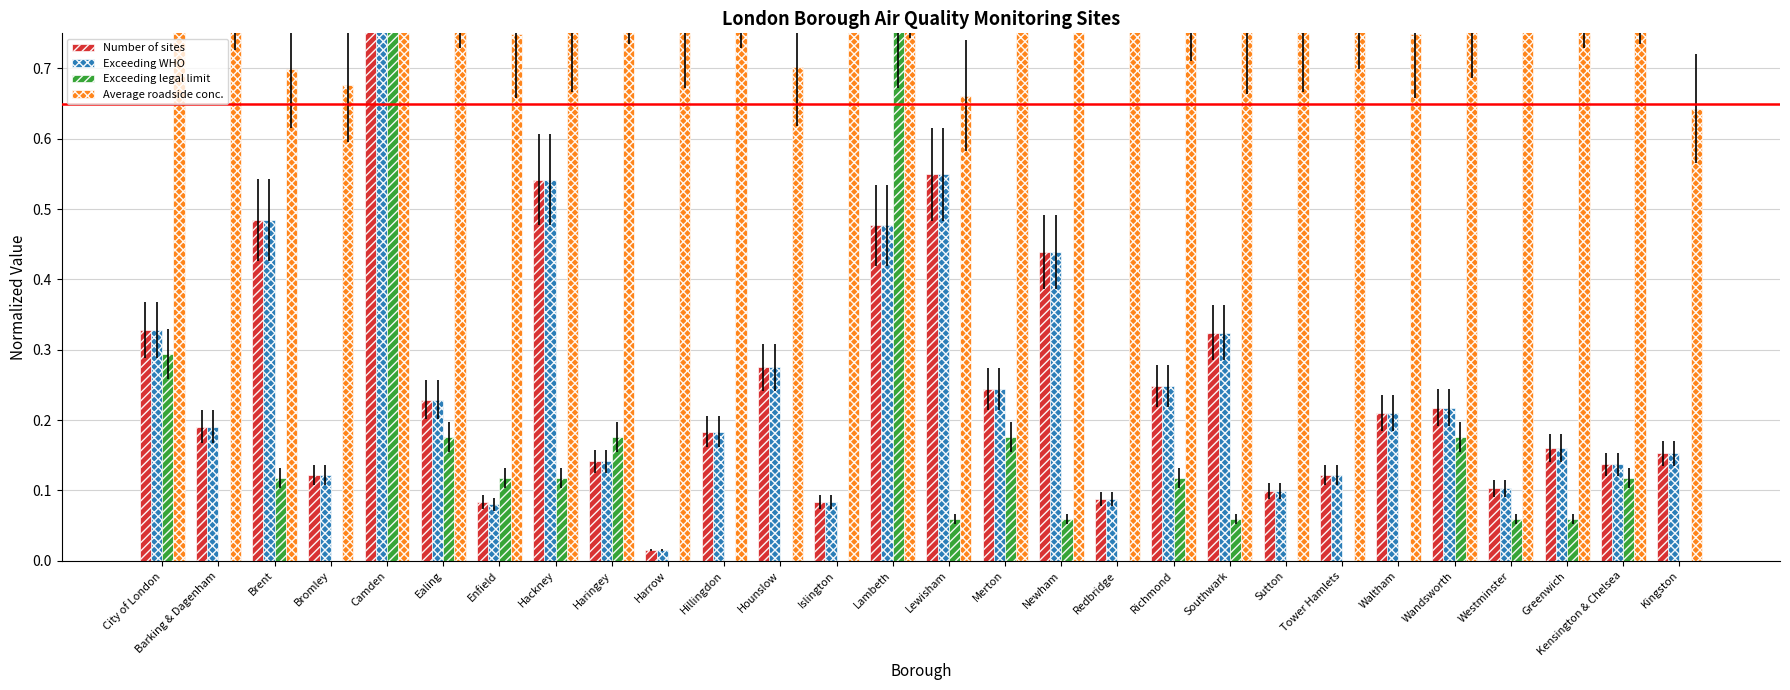

What is the sum of the Exceeding legal limit values at City of London and Camden?

1.3